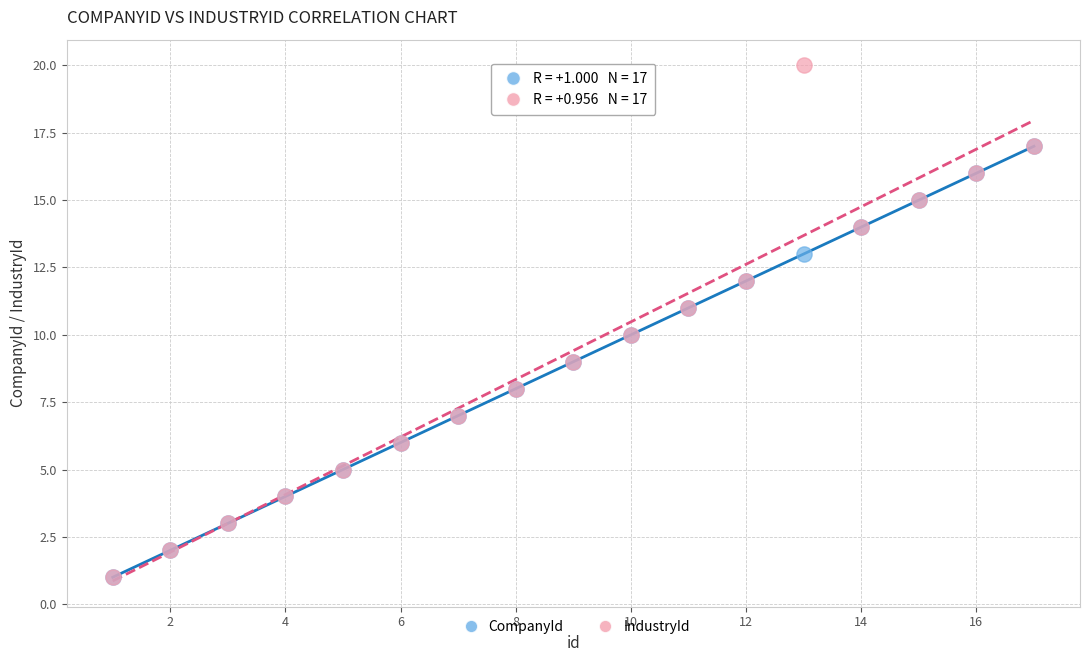

What are all the series names shown in the legend?

CompanyId, IndustryId